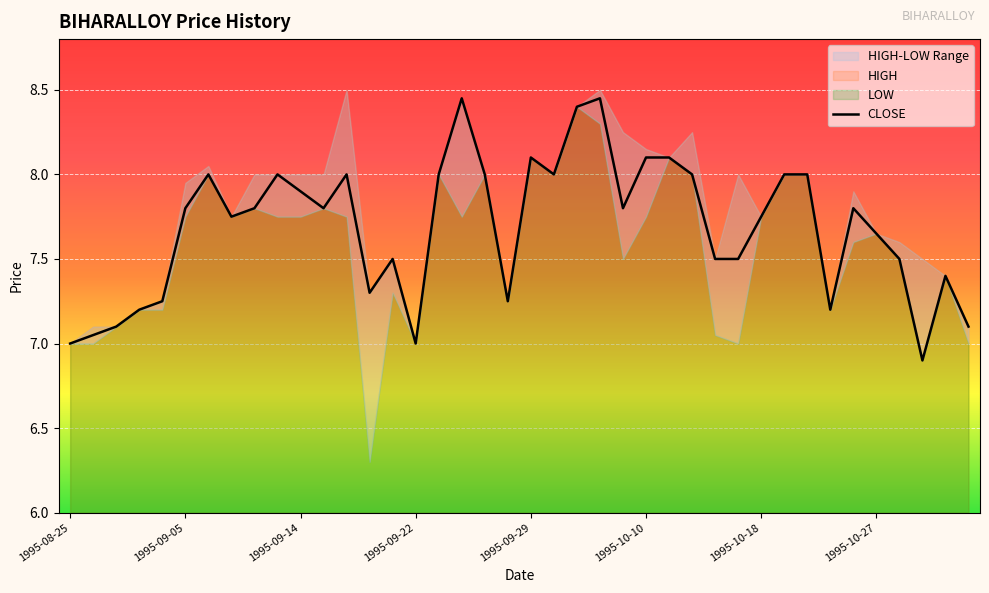

At which label does the data first exceed 7?

1995-09-05